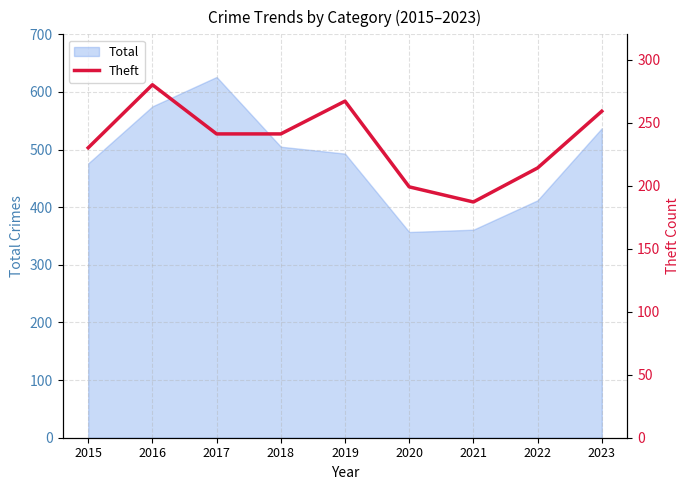

The value of Total at 2020 is 357. True or false?

True